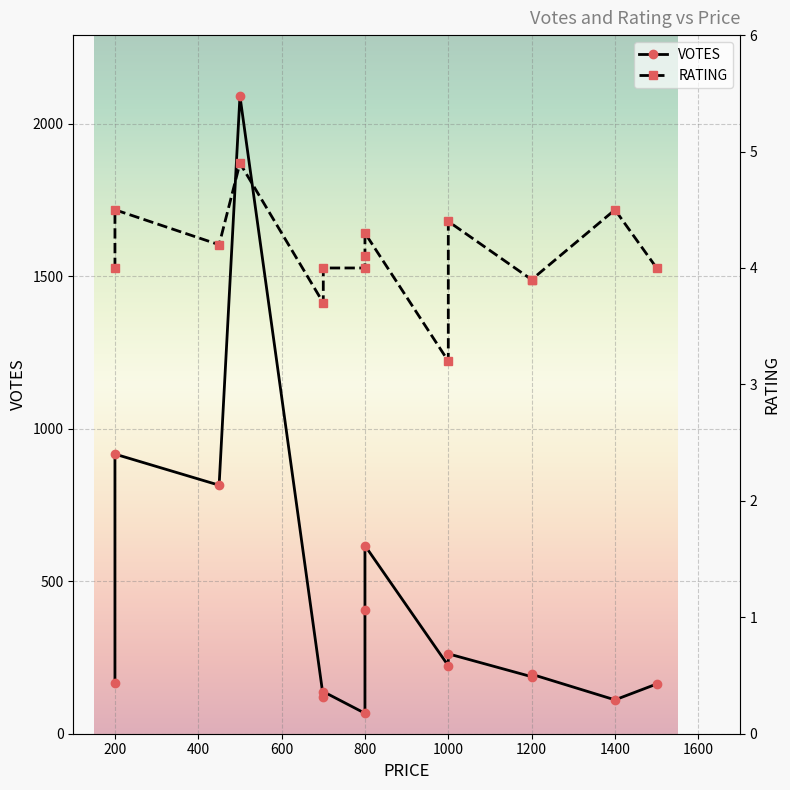

What is the value of the VOTES point at the 2nd from the left?

917.0